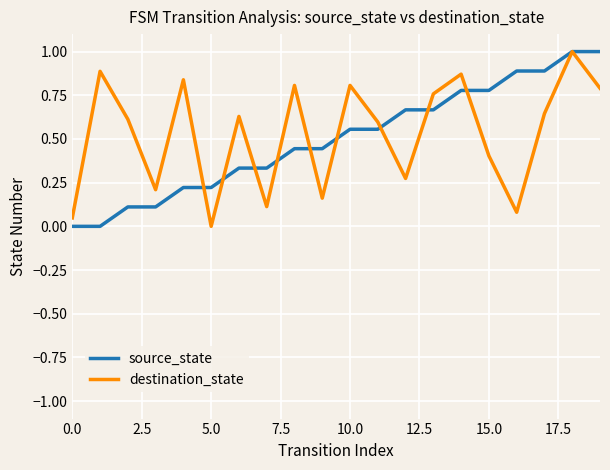

Which series has the widest spread of values?

source_state